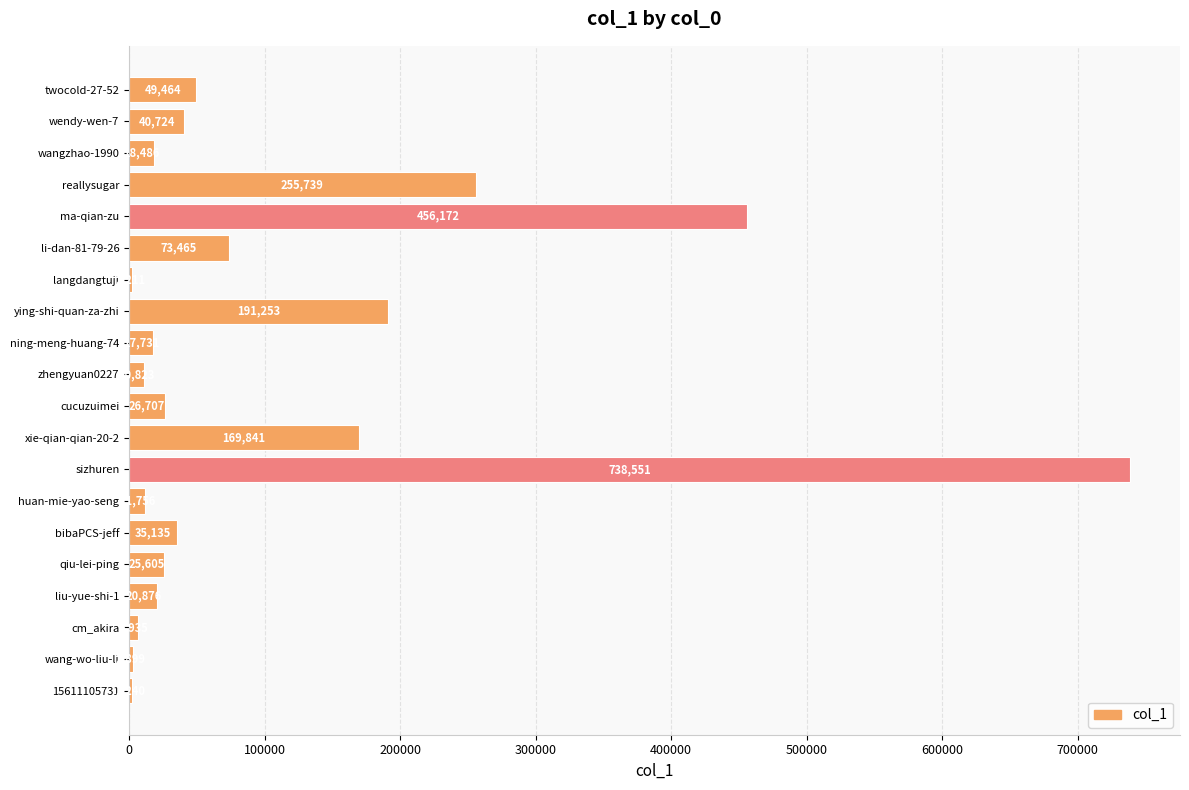

The chart shows a value of 40724 at wendy-wen-7. True or false?

True